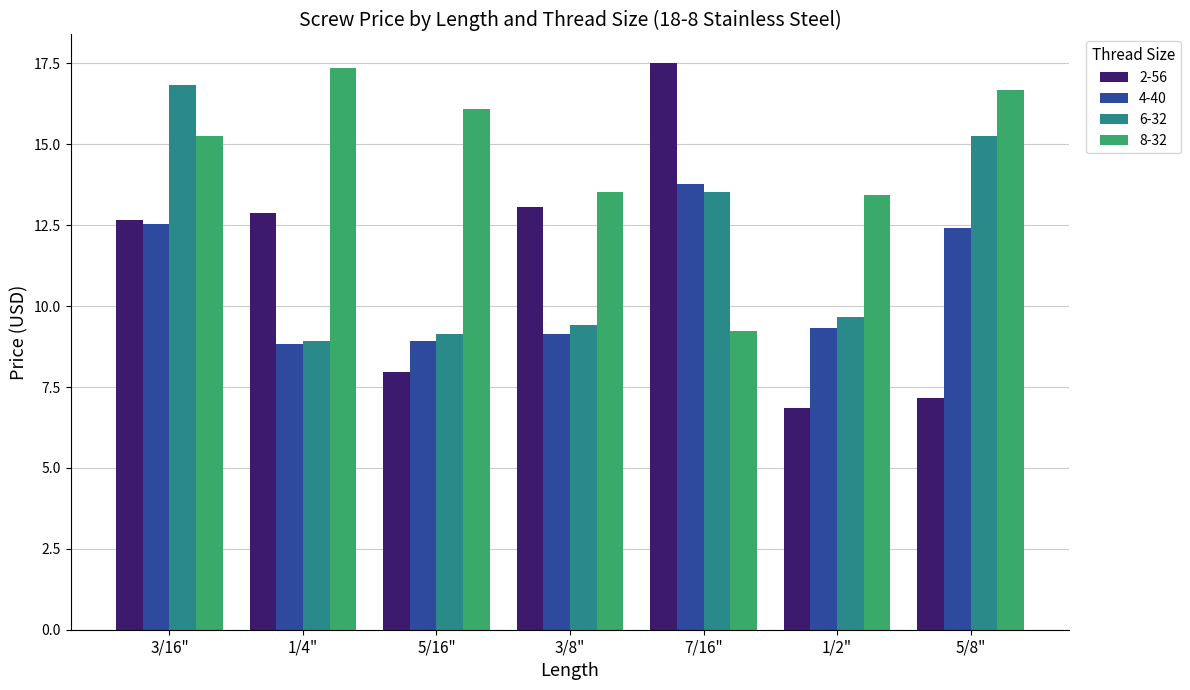

Which series has the largest total across all categories?

8-32